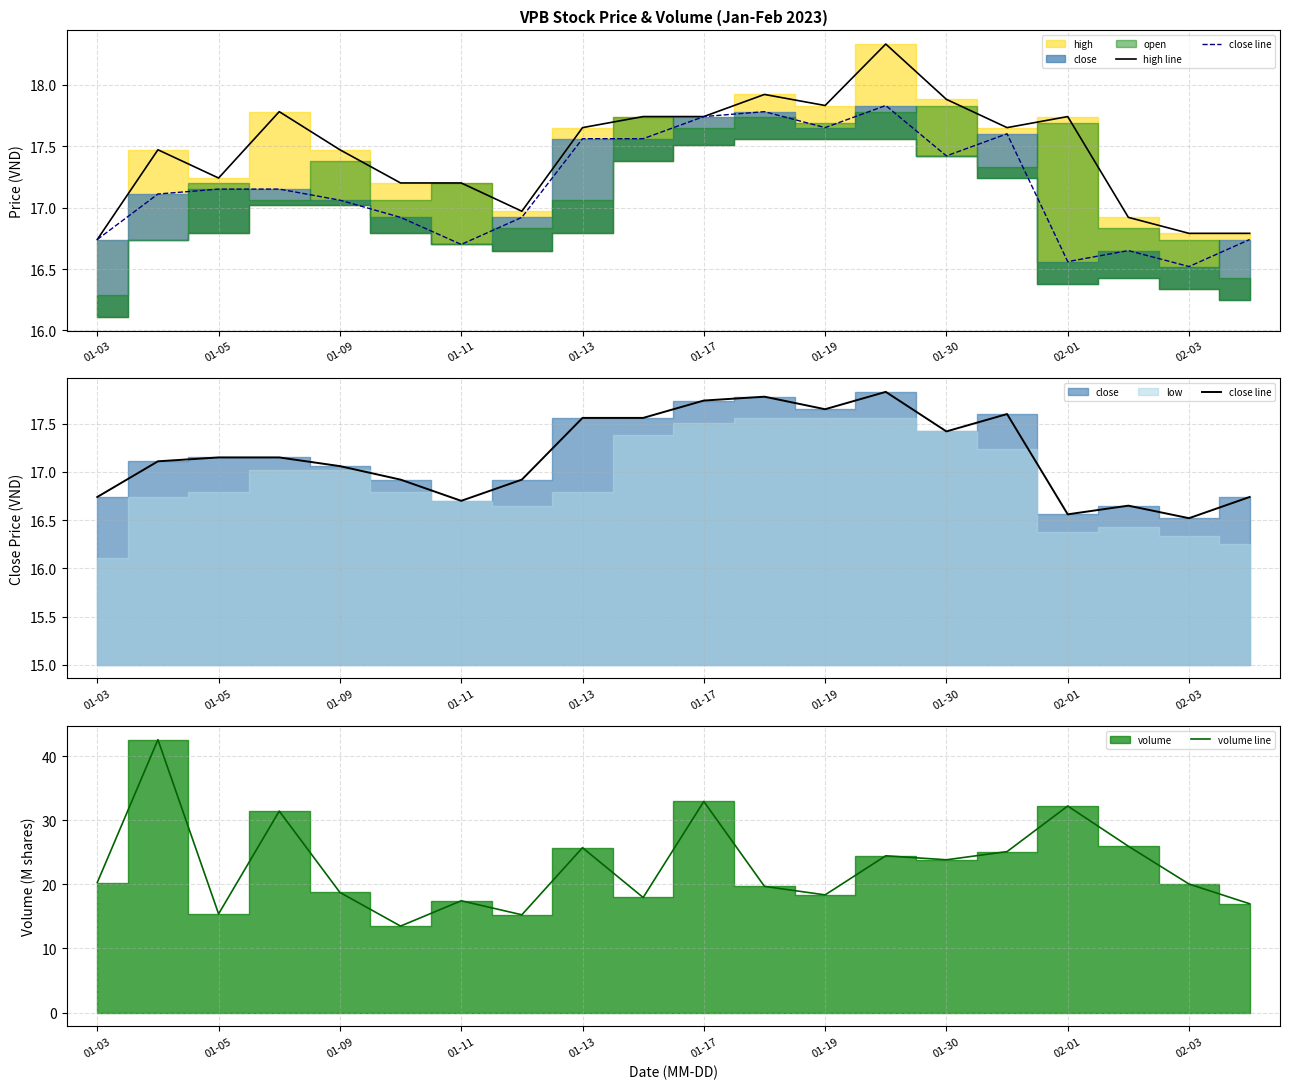

What is the lowest value of the volume line series?

13.5